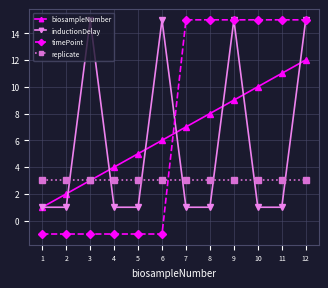

Rank the series at 10 from lowest to highest value.

inductionDelay, replicate, biosampleNumber, timePoint